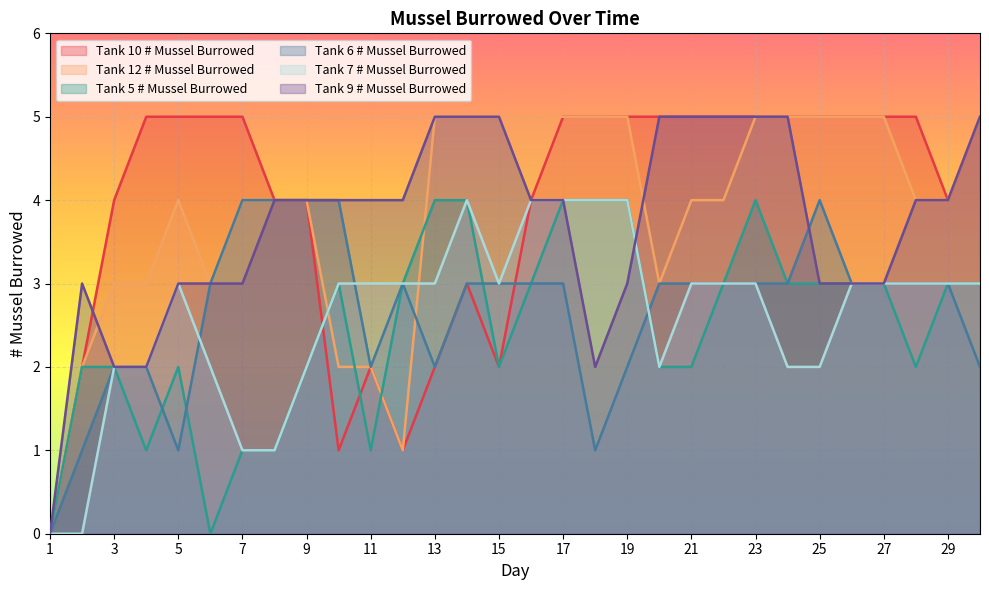

What is the difference between the maximum and minimum values in the Tank 5 # Mussel Burrowed series?

4